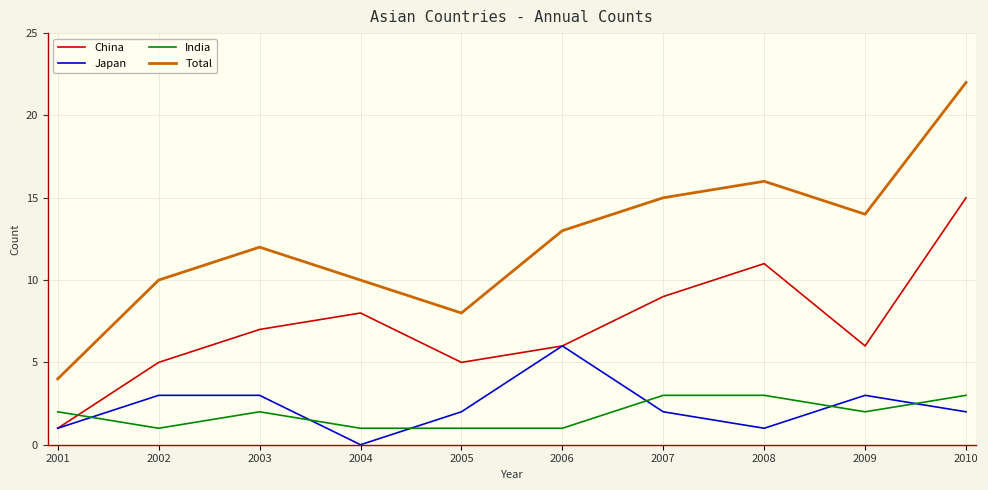

Which series has the largest total across all categories?

Total